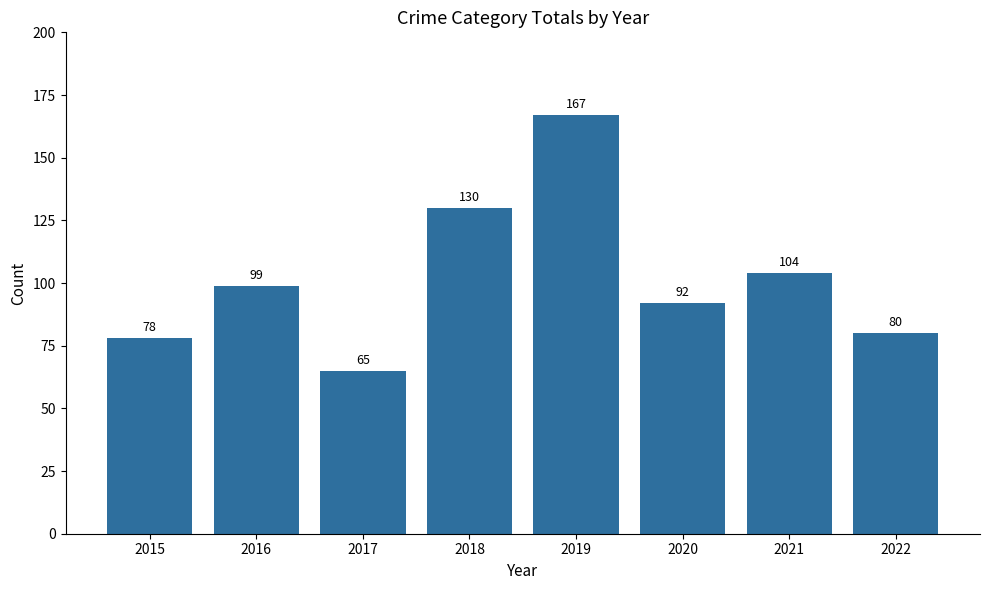

List the labels in order of value, largest first.

2019, 2018, 2021, 2016, 2020, 2022, 2015, 2017